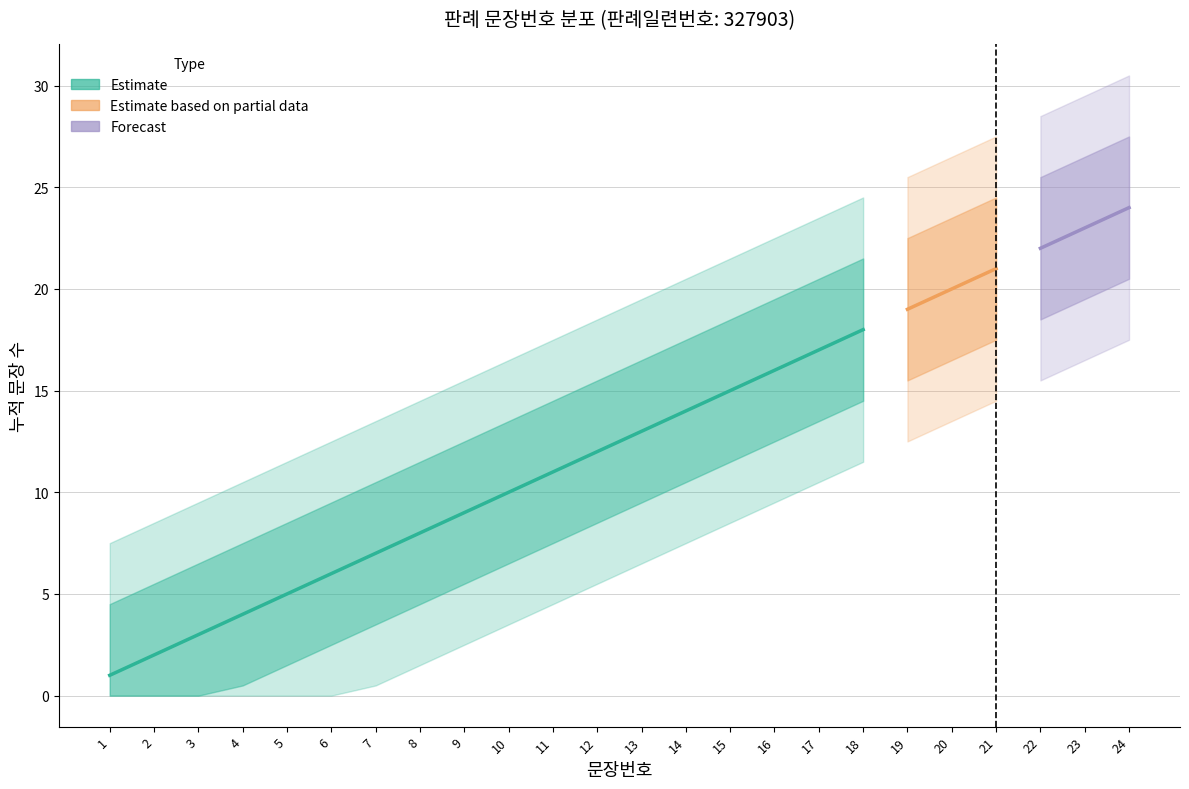

Is it true that the value at 16 is 16?

True